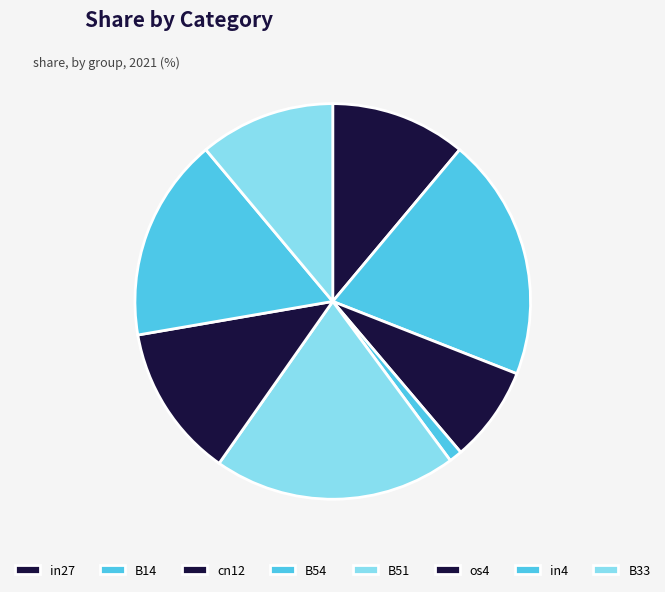

Is it true that B51 is 20% of the pie?

True